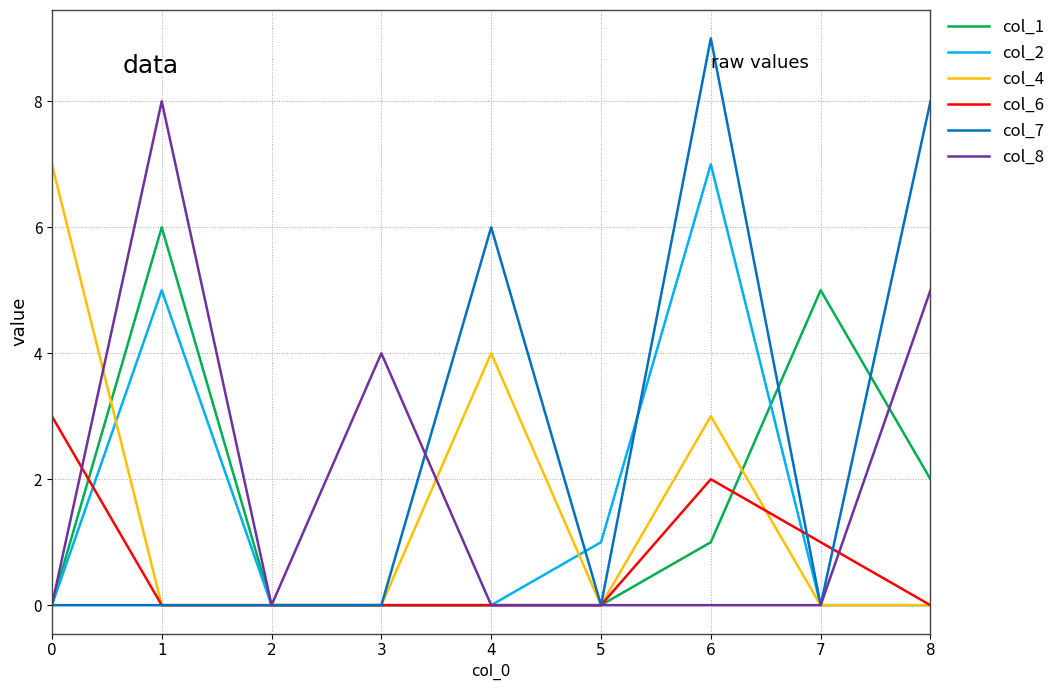

True or false: col_7 has more than 1 interior local peaks.

True